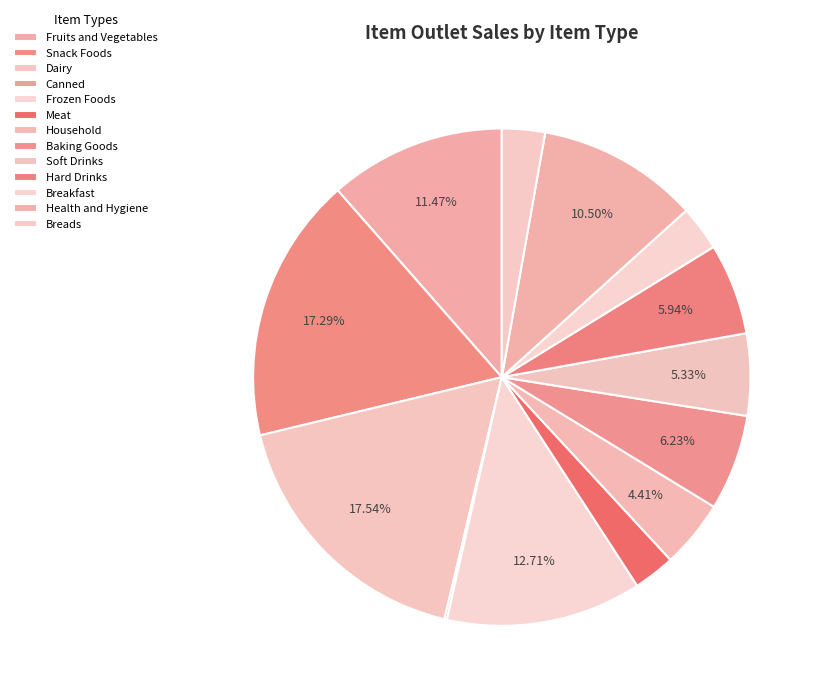

How many segments does this pie chart have?

13